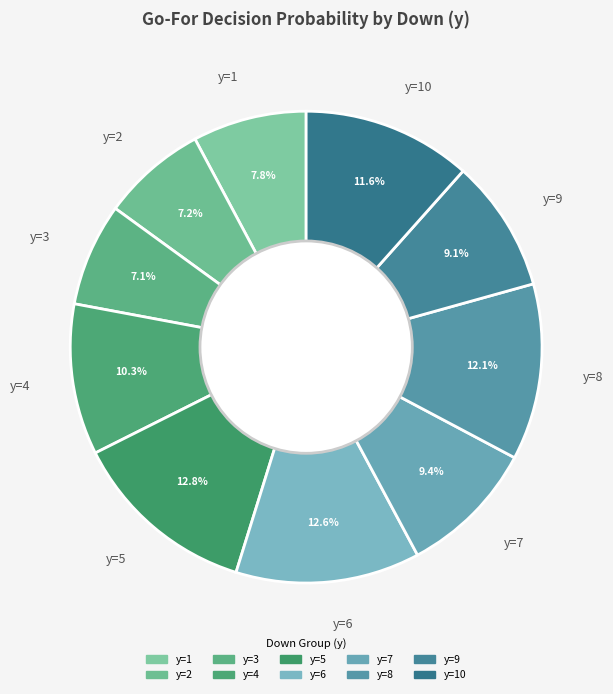

Is it true that y=3 is 24% of the pie?

False